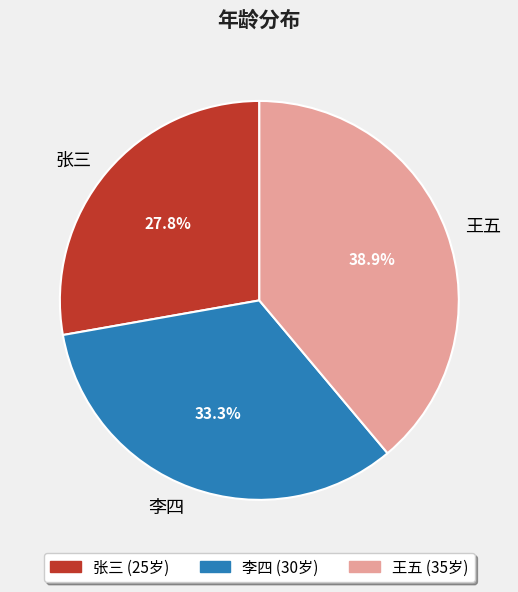

Approximately how many times larger is the value at 李四 compared to 张三?

1.2